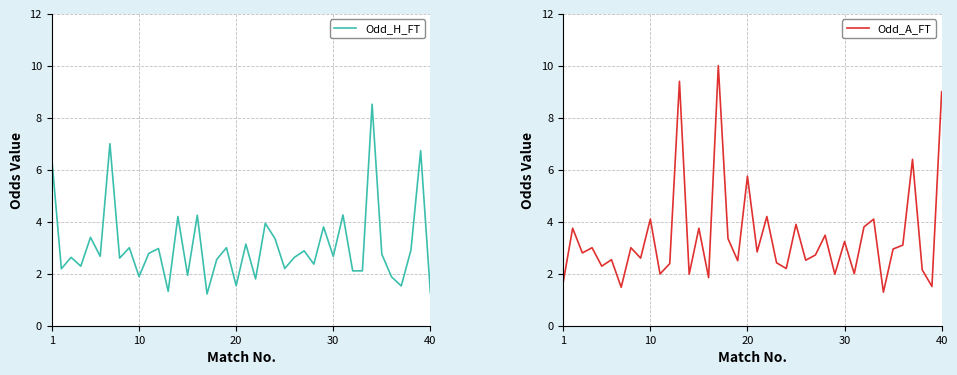

True or false: Odd_H_FT has a value of 1.3 at 40.

True